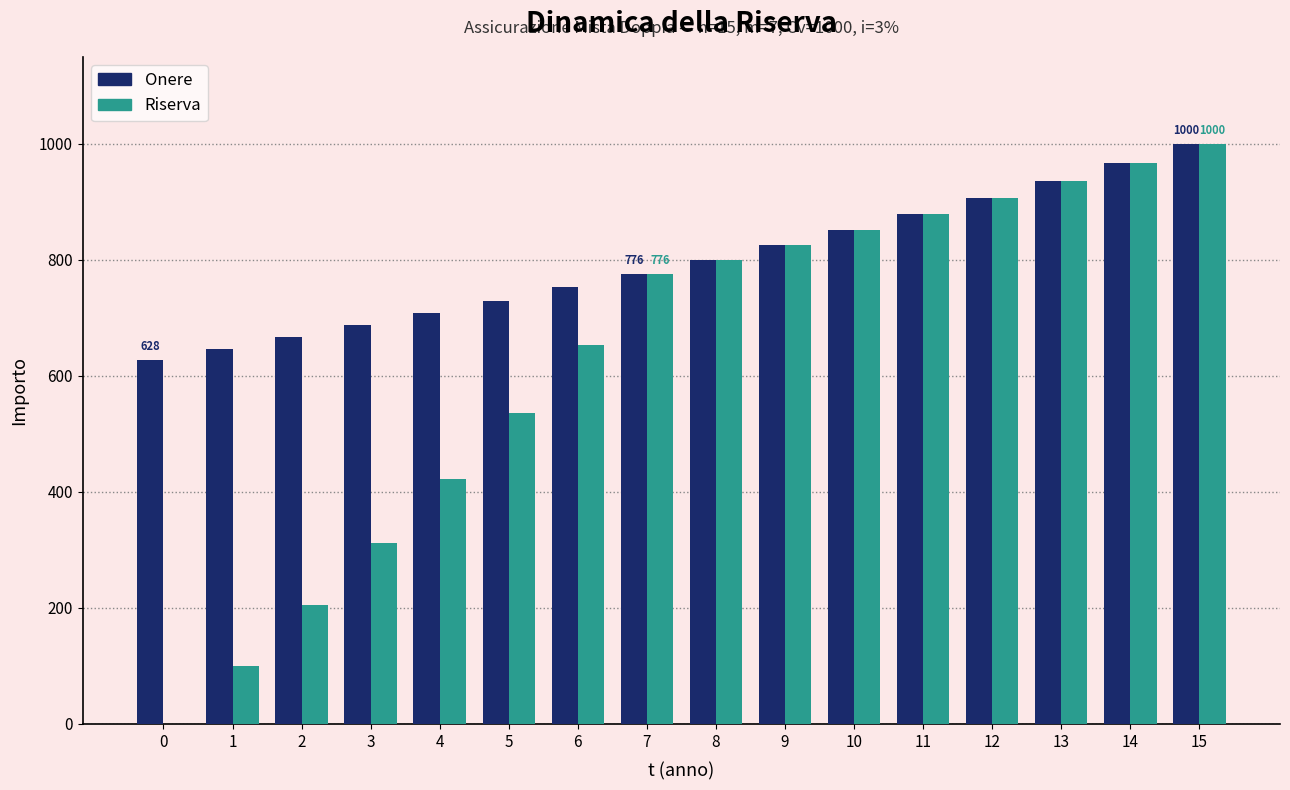

How many values in the Riserva series exceed 800?

8